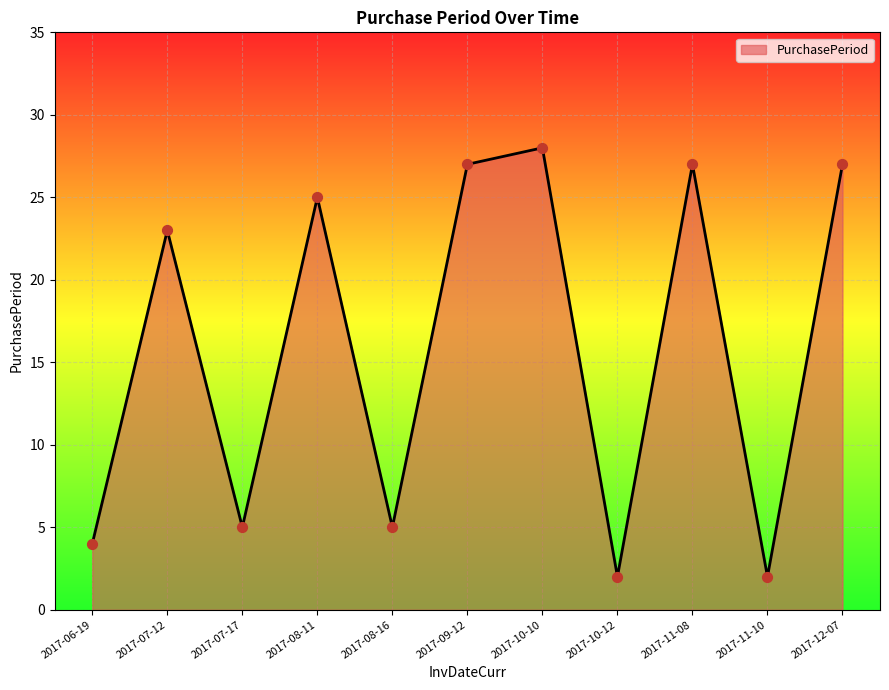

What is the change in value from 2017-08-11 to 2017-12-07?

+2